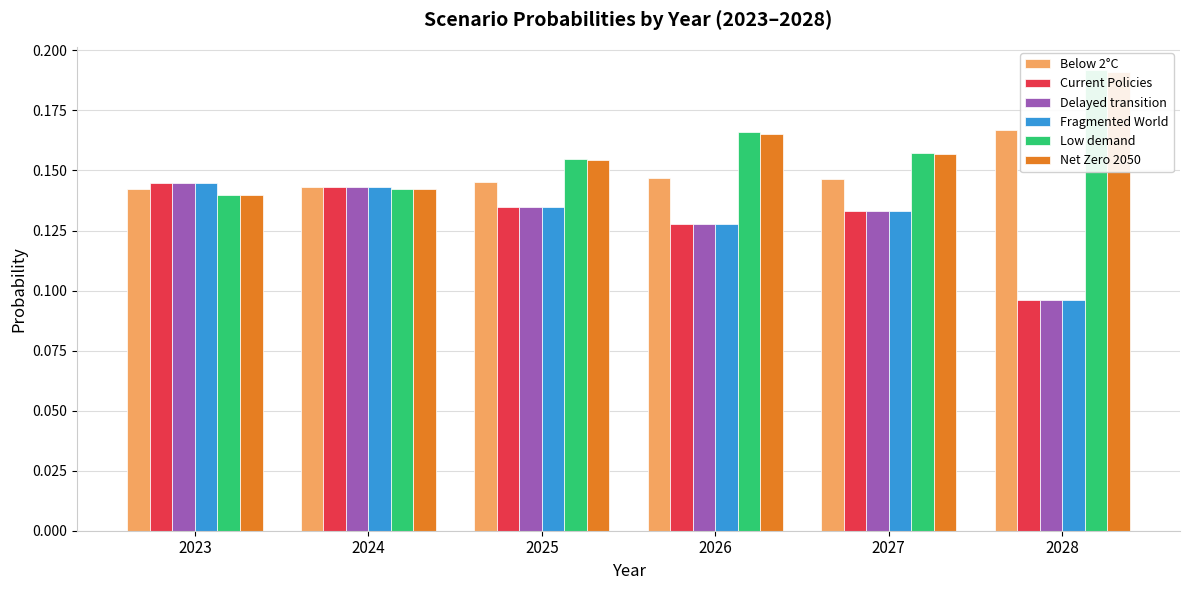

Does the chart contain any negative values?

No